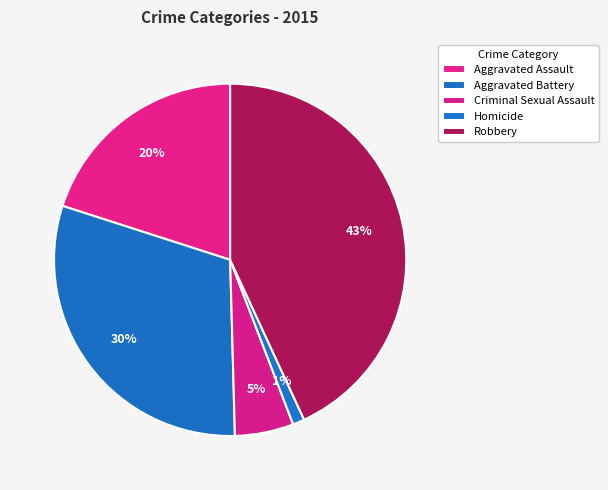

How many slices are in this pie chart?

5